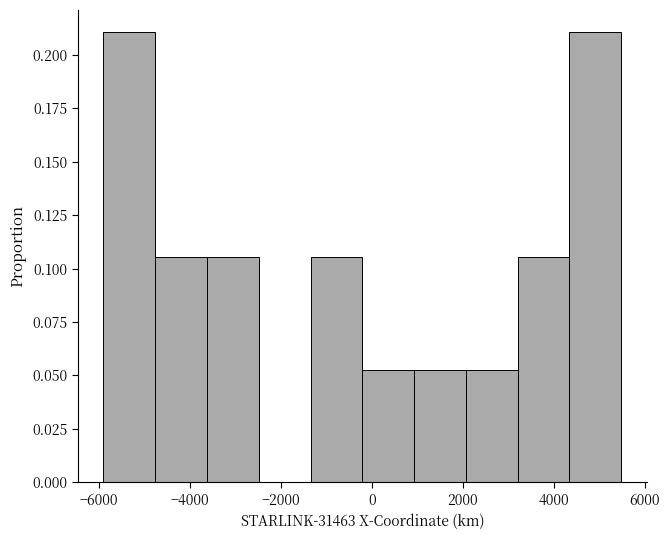

Reading left to right, transcribe this chart: for each bar, give the range it covers on the x-axis and its height. Neither the bar edges nor the heights are printed on the chart, so give them approximately, as read against the axes.

-6000 to -4800: 0.210
-4800 to -3600: 0.105
-3600 to -2400: 0.105
-2400 to -1400: 0
-1400 to -200: 0.105
-200 to 1000: 0.055
1000 to 2000: 0.055
2000 to 3200: 0.055
3200 to 4400: 0.105
4400 to 5400: 0.210